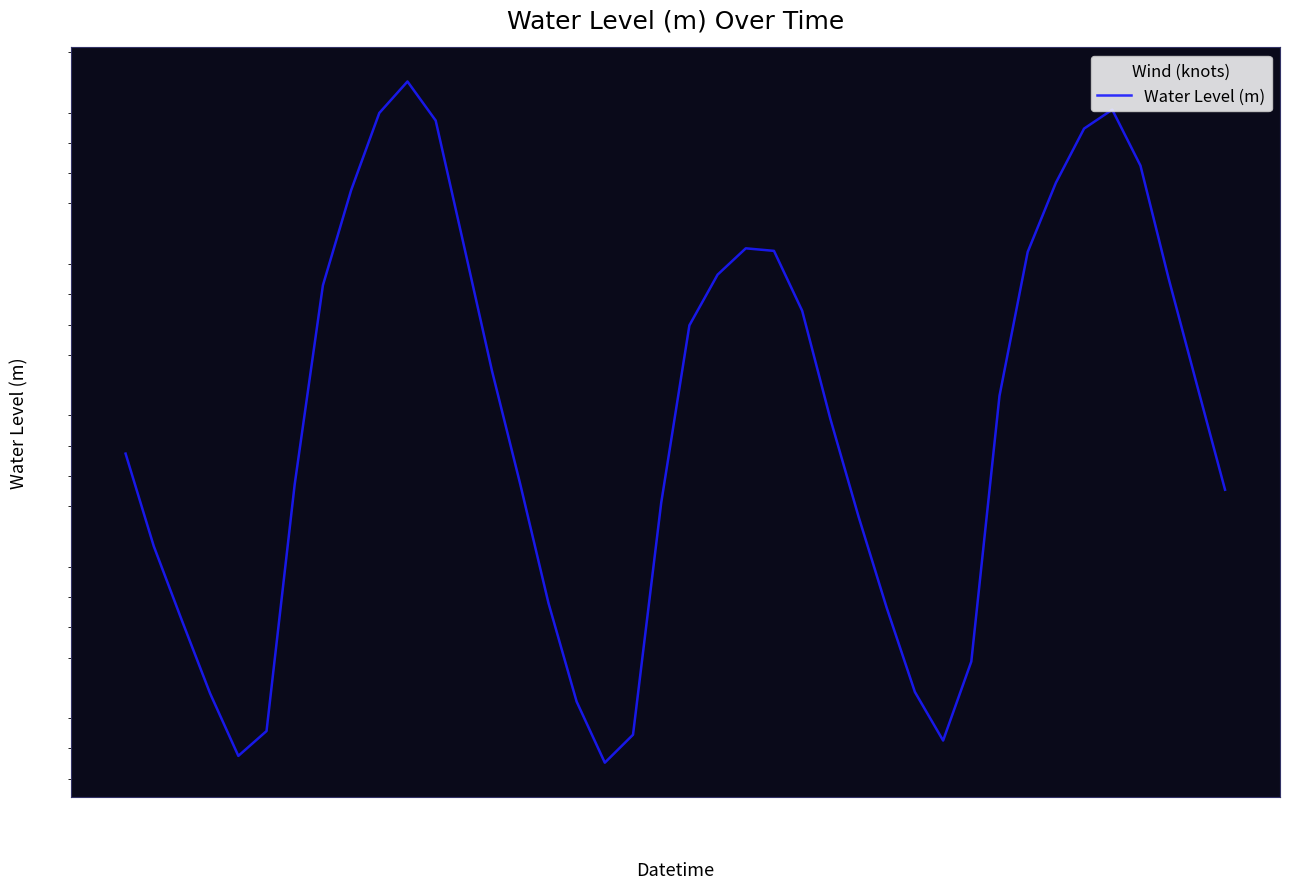

What is the maximum value shown in the chart?

1.5